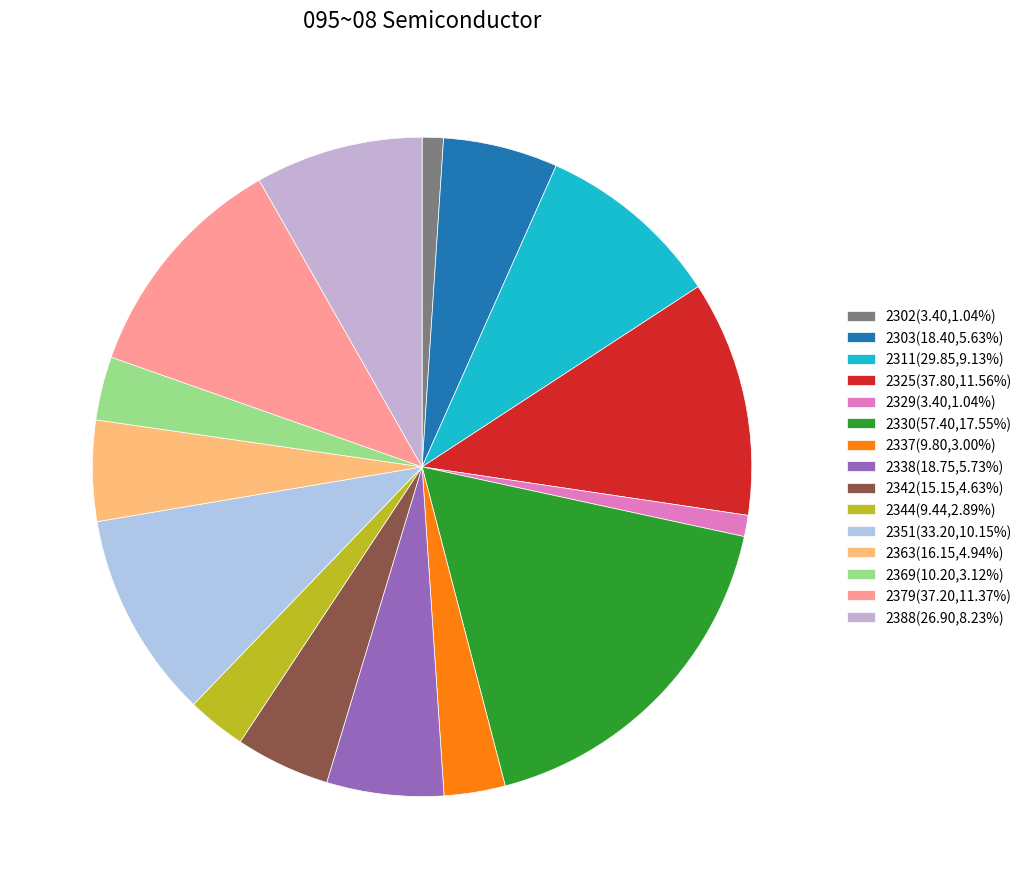

How many slices are in this pie chart?

15